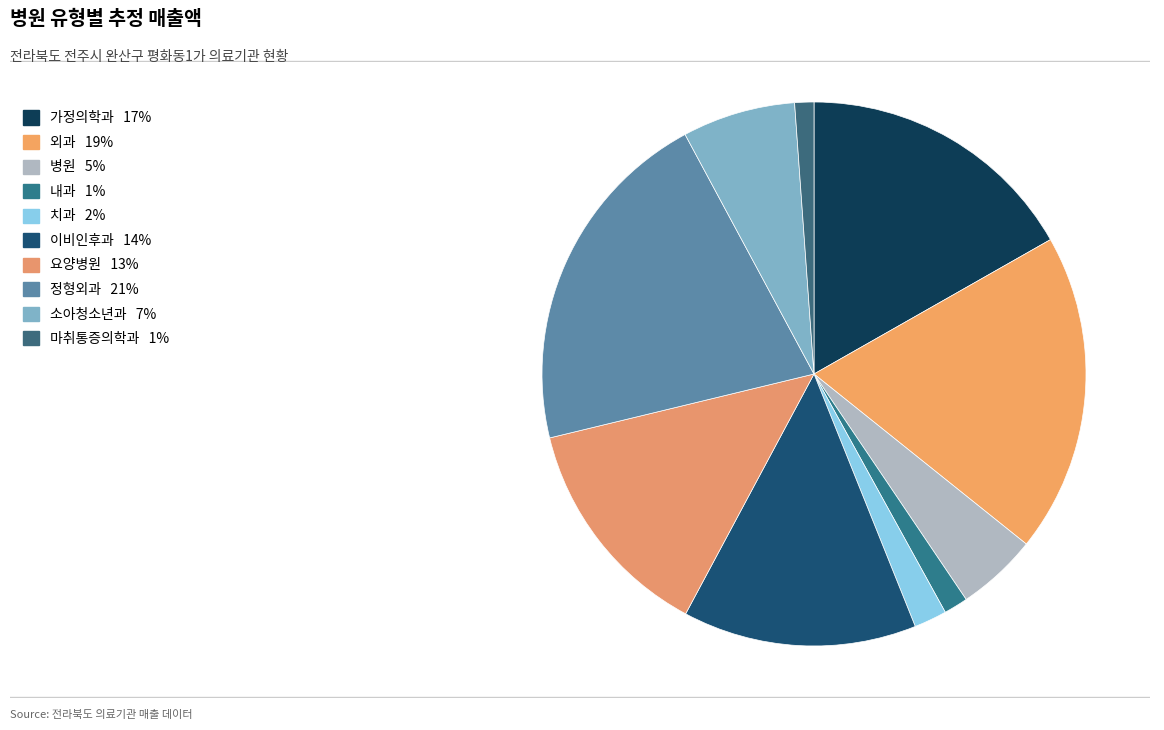

How many slices are in this pie chart?

10